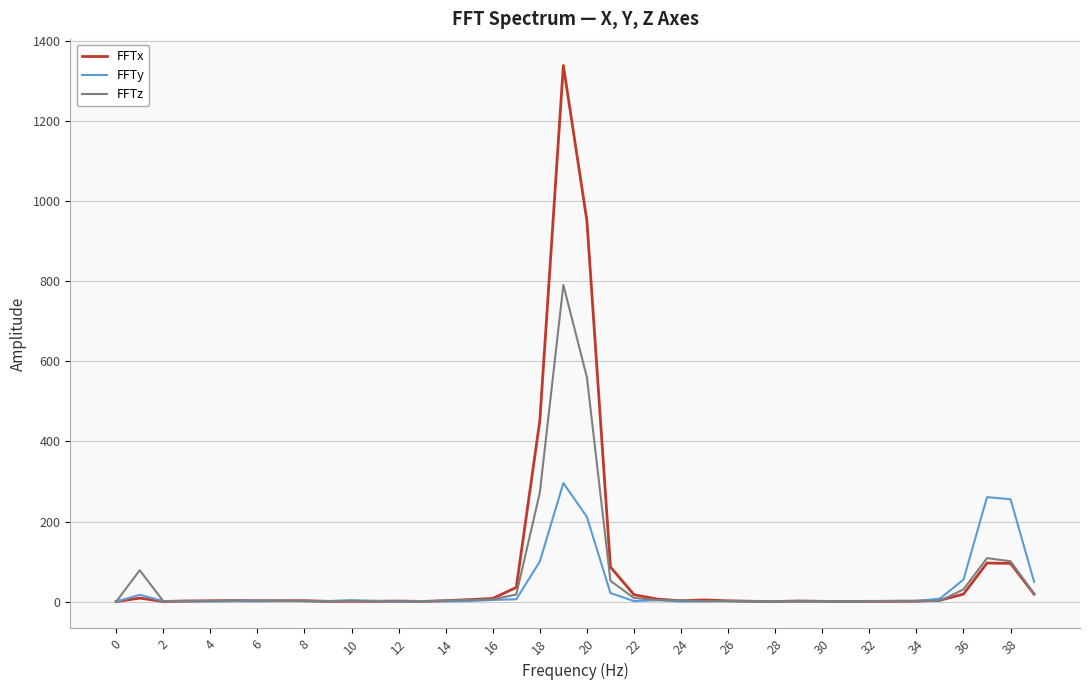

List the series in order of their peak value, lowest first.

FFTy, FFTz, FFTx